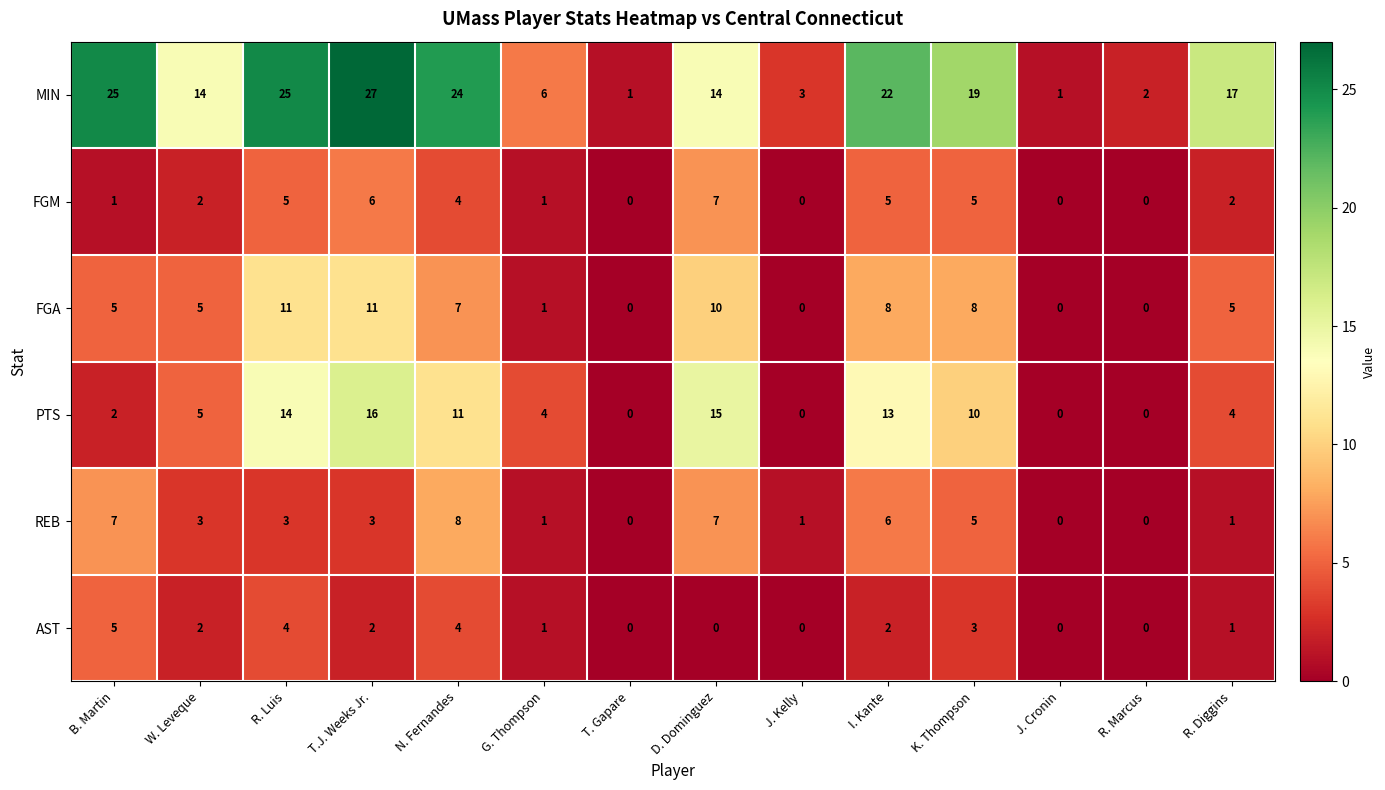

At how many categories does at least one series exceed 13?

9